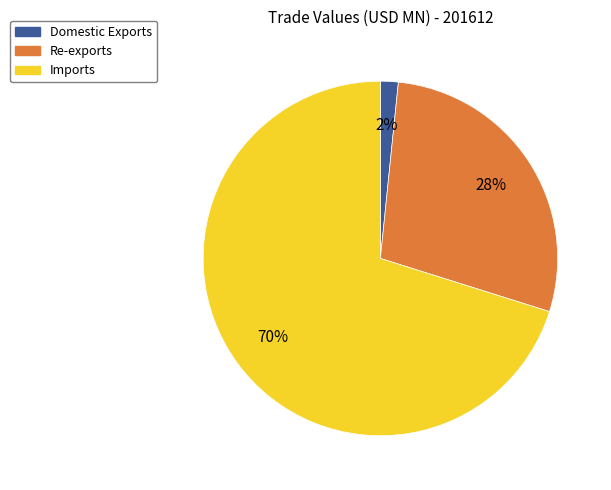

To the nearest percent, what is the average slice percentage?

33%